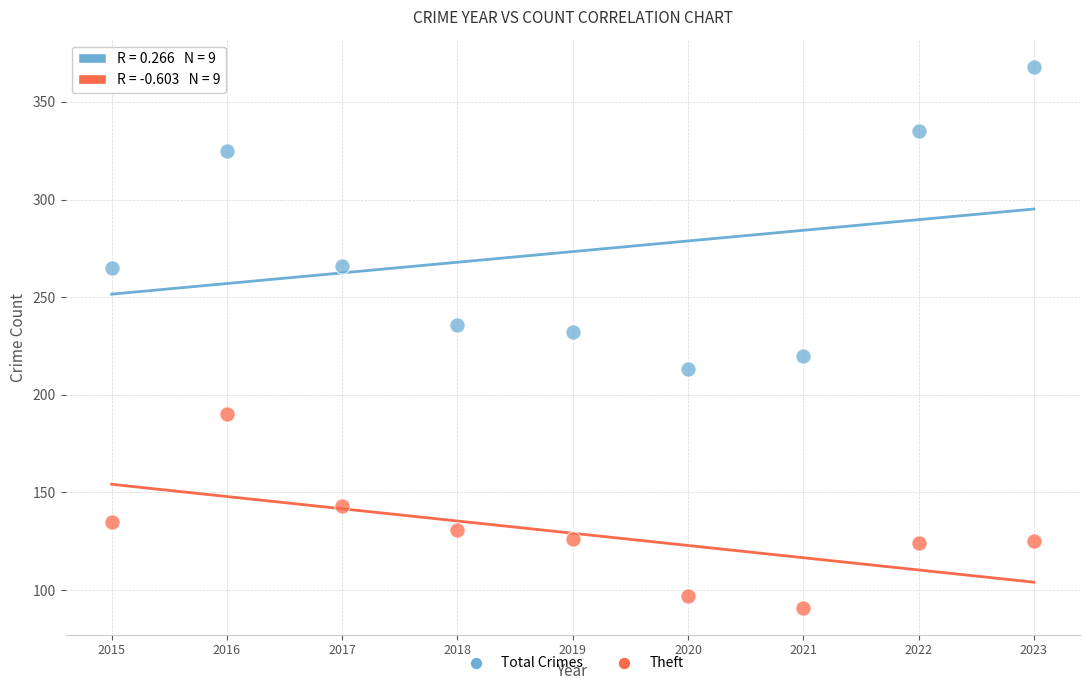

Which series has the largest Y range (max minus min)?

Total Crimes